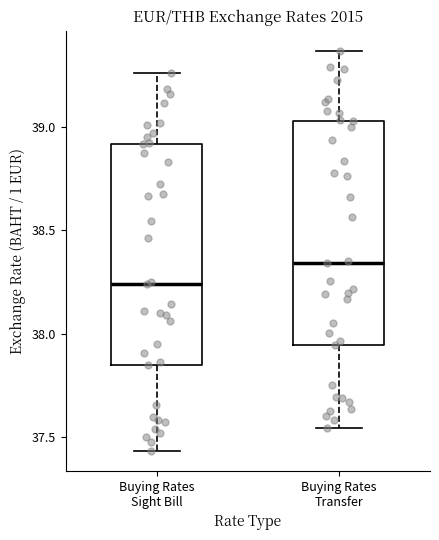

Reading left to right, transcribe this box plot: for each box, give where its median line is, the range the box spans, and where its two whiskers end, as read against the y-axis. The values are not printed on the chart, so give them approximately, as read against the axis.

Buying Rates Sight Bill: median 38.25, box 37.85 to 38.90, whiskers 37.45 to 39.25
Buying Rates Transfer: median 38.35, box 37.95 to 39.05, whiskers 37.55 to 39.35